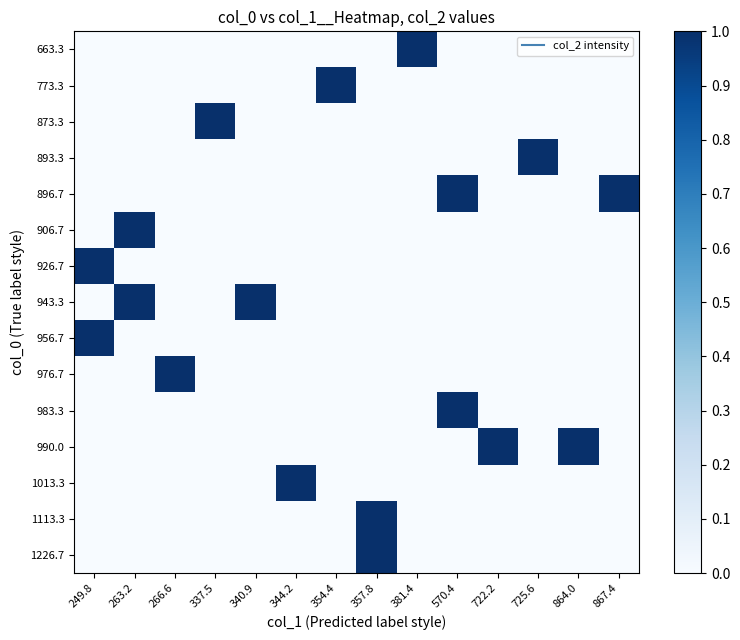

List the series in order of their peak value, highest first.

663.3, 773.3, 873.3, 893.3, 896.7, 906.7, 926.7, 943.3, 956.7, 976.7, 983.3, 990.0, 1013.3, 1113.3, 1226.7